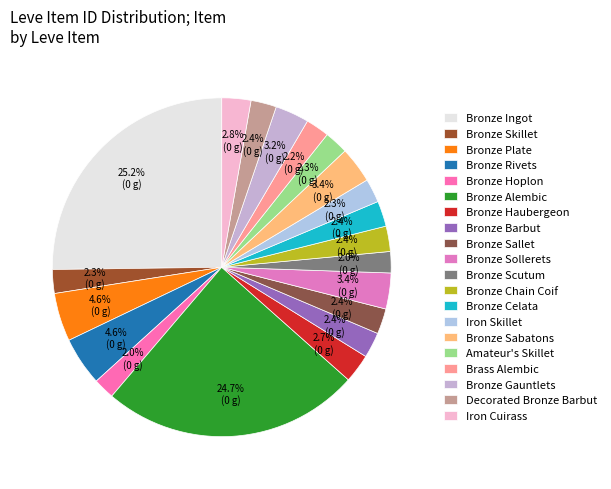

How many slices are in this pie chart?

20